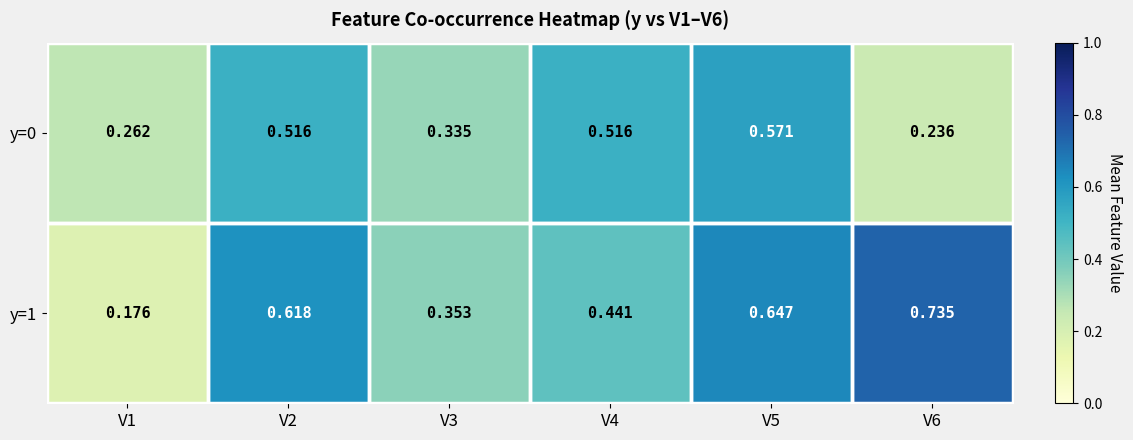

At how many categories does at least one series exceed 0?

6